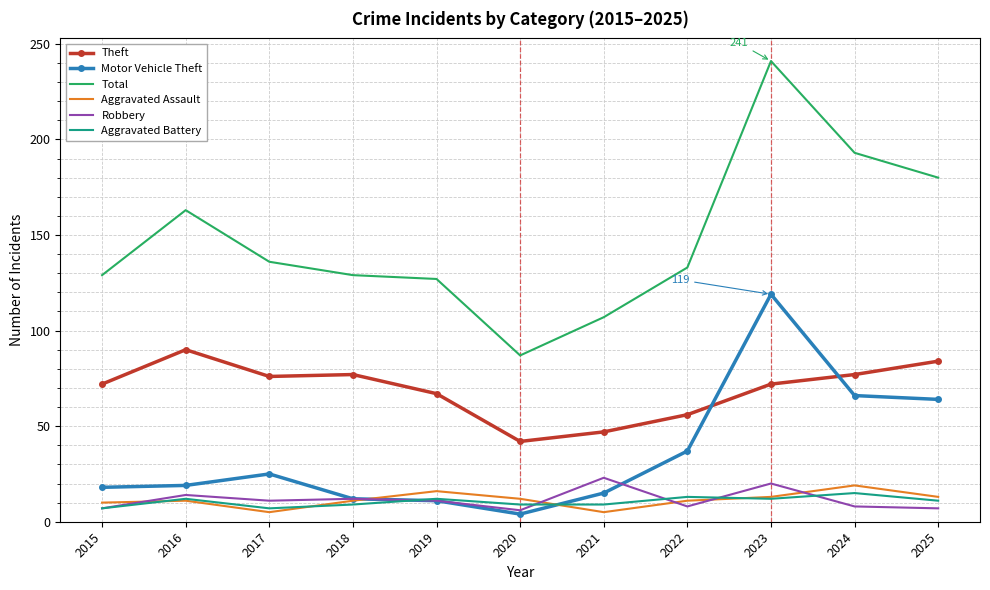

At which category is the sum across all series the highest?

2023